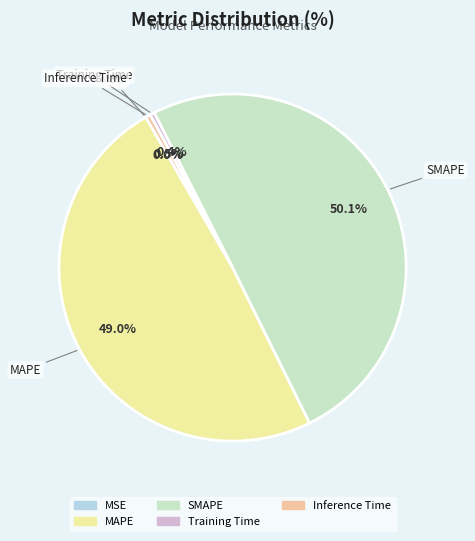

To the nearest percent, what is the difference between the MAPE and SMAPE slice percentages?

1%